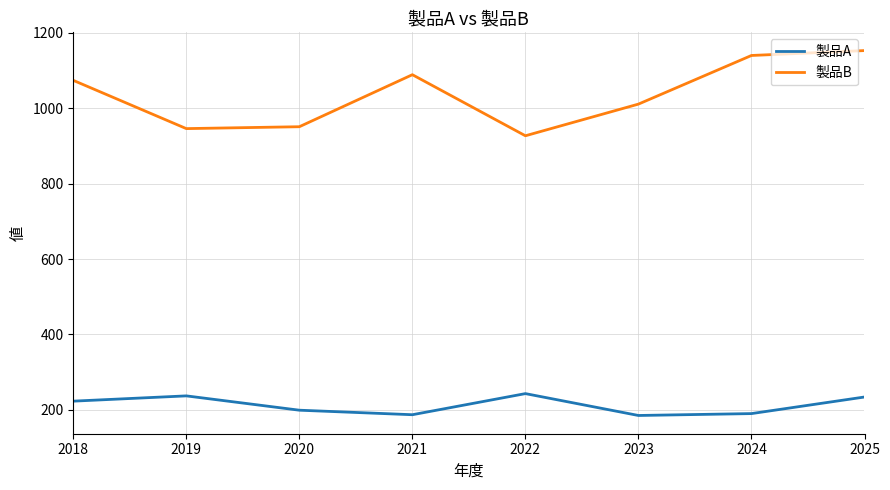

What is the average value of the 製品A series?

212